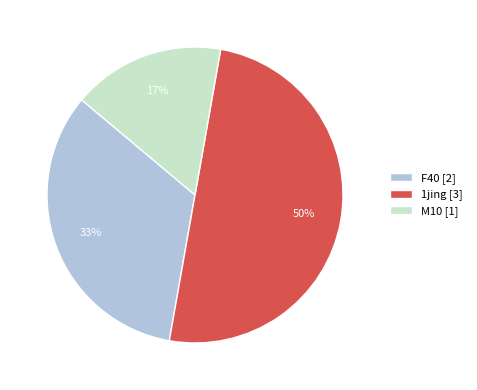

Is the sum of 1jing [3] and M10 [1] greater than half?

Yes